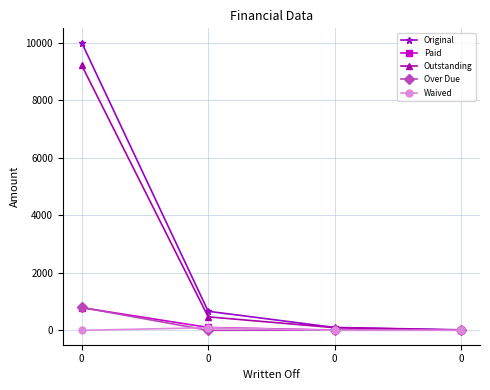

What is the average value of the Paid series?

226.3